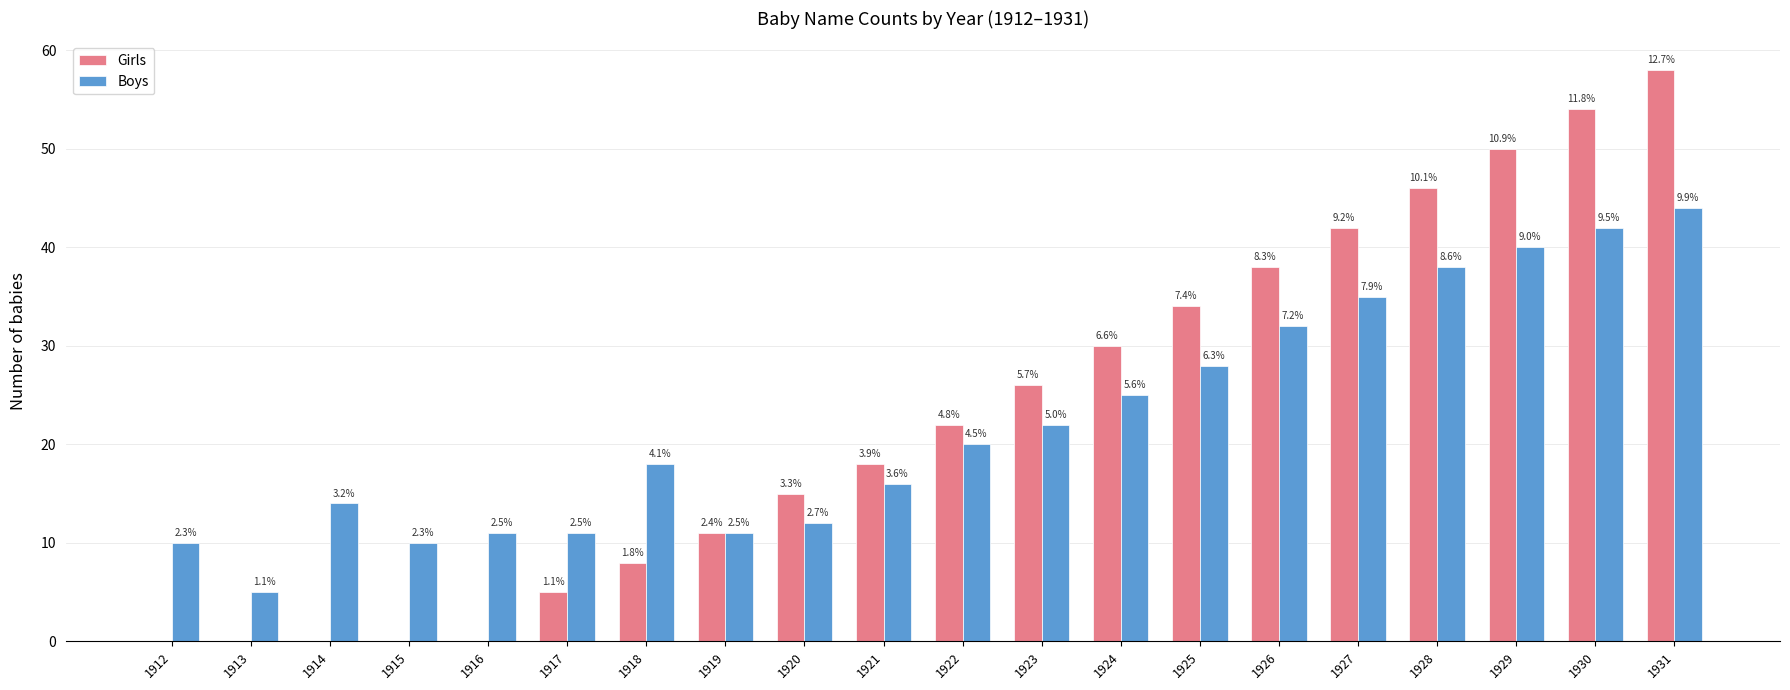

Reading left to right, extract all data points from this chart.

Girls: 1912=0	1913=0	1914=0	1915=0	1916=0	1917=5	1918=8	1919=11	1920=15	1921=18	1922=22	1923=26	1924=30	1925=34	1926=38	1927=42	1928=46	1929=50	1930=54	1931=58
Boys: 1912=10	1913=5	1914=14	1915=10	1916=11	1917=11	1918=18	1919=11	1920=12	1921=16	1922=20	1923=22	1924=25	1925=28	1926=32	1927=35	1928=38	1929=40	1930=42	1931=44